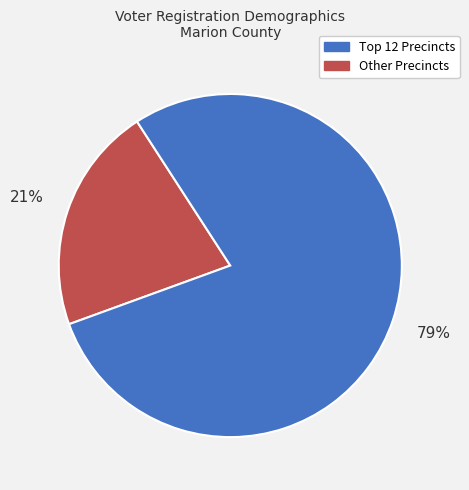

Is there a majority slice in this chart?

Yes